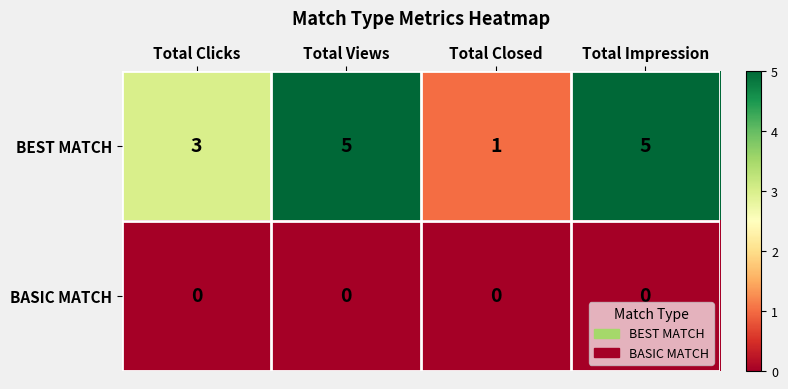

What is the total value across all series at Total Views?

5